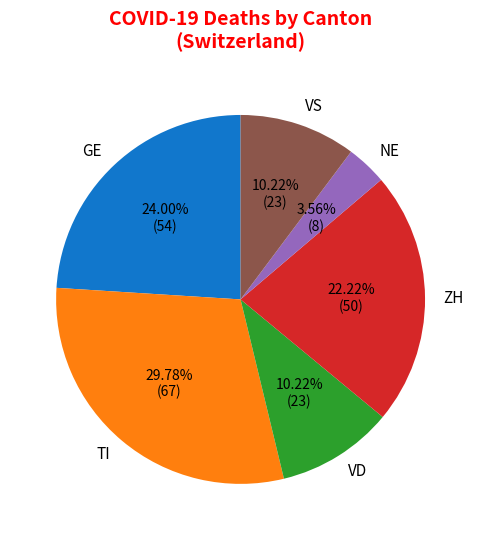

Count the number of slices in the pie.

6